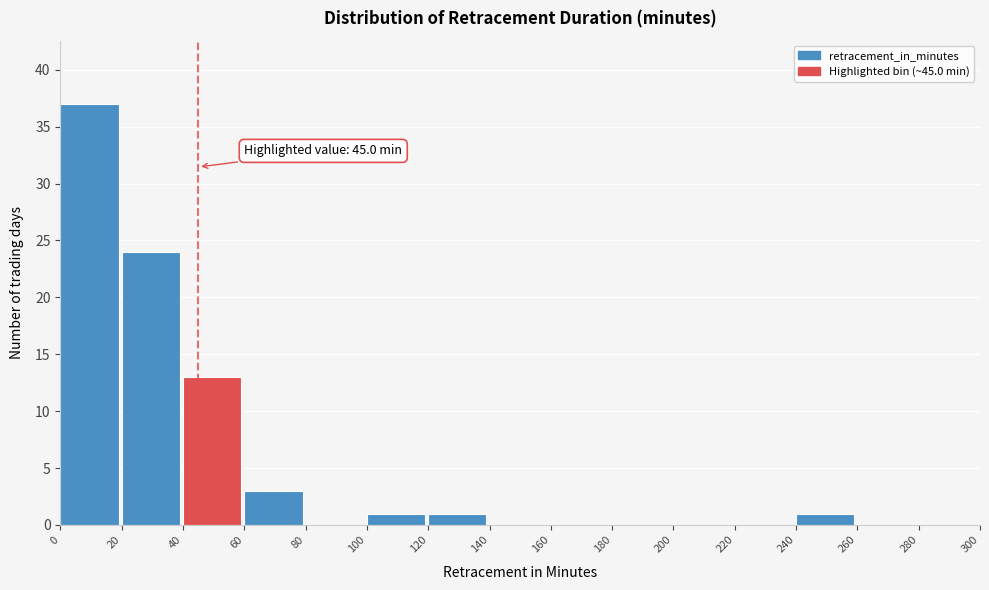

Over which range of the x-axis is the bar tallest?

0 to 20